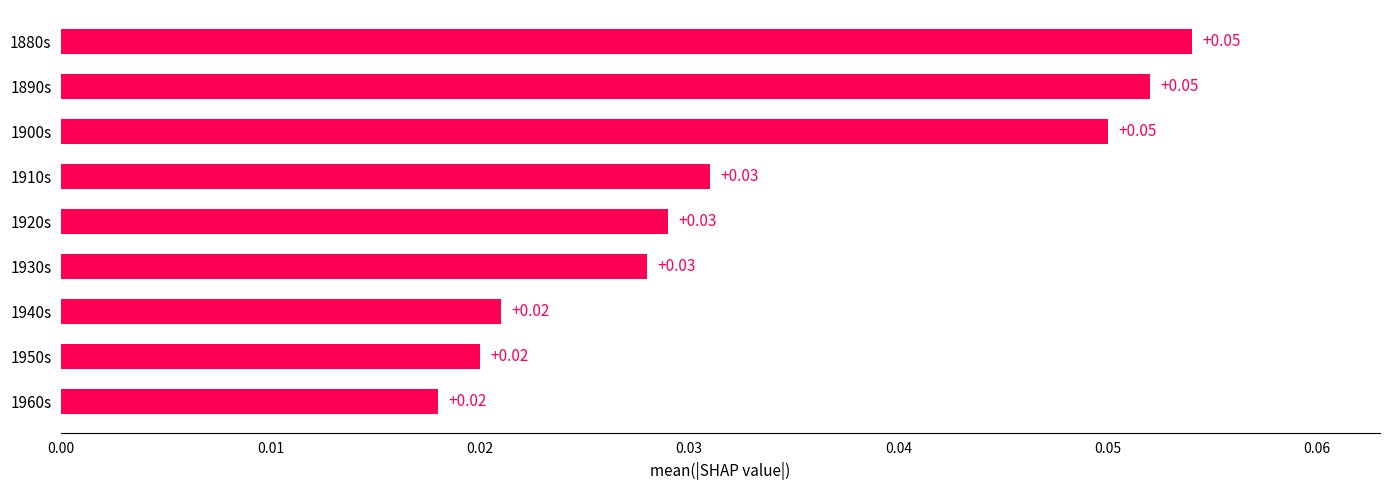

What is the sum of all values?

0.3